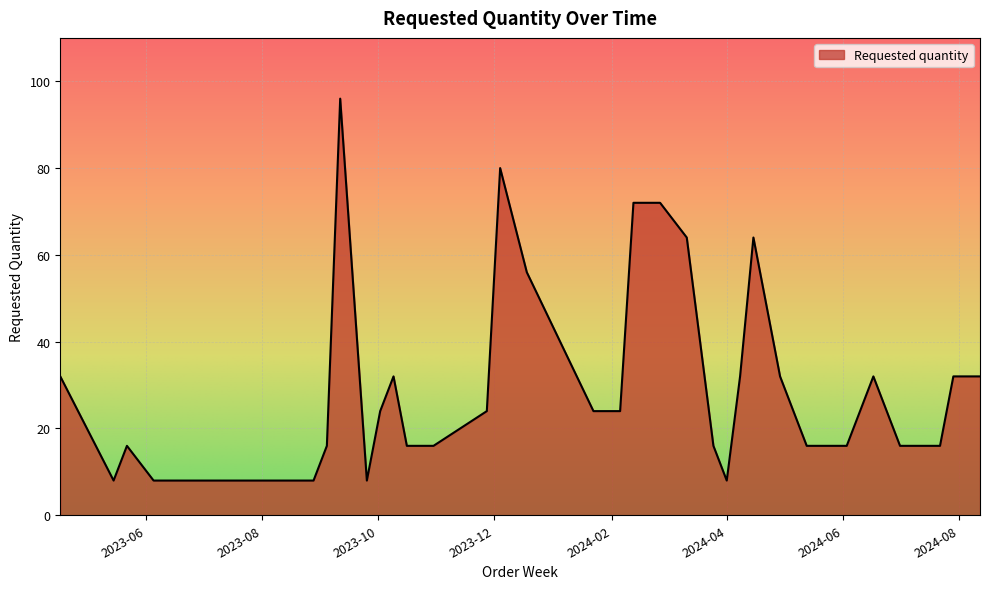

What is the greatest value displayed?

96